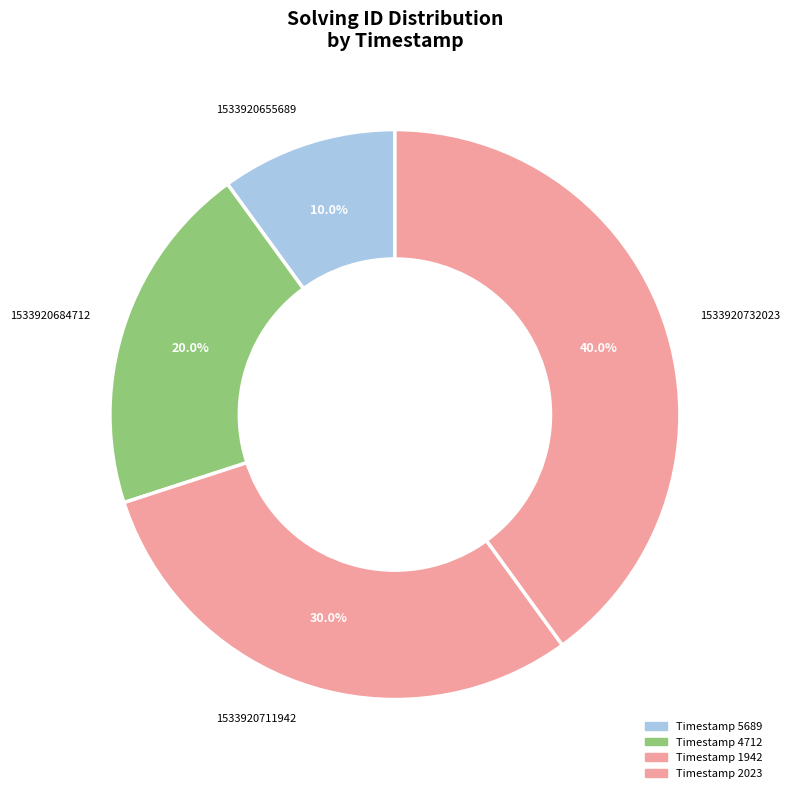

How many slices are in this pie chart?

4